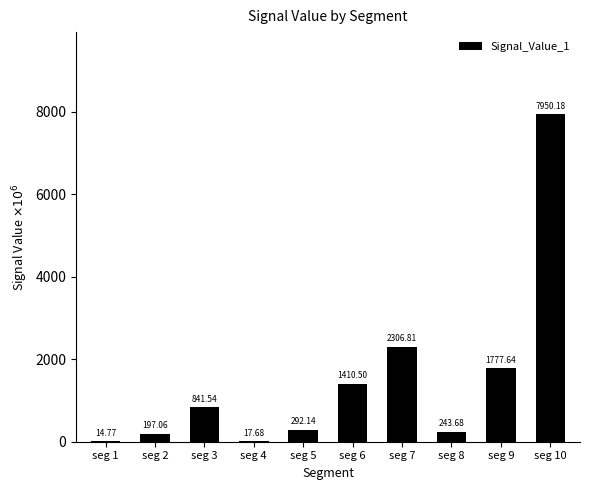

What is the average value?

1505.2